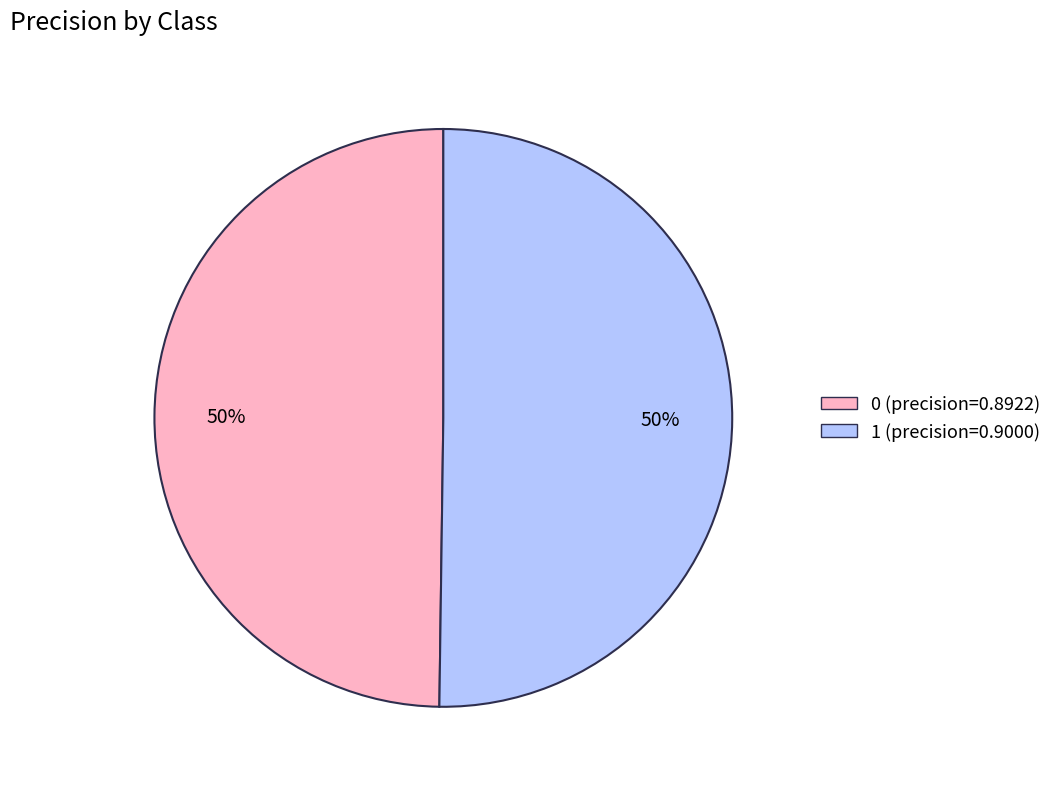

What percentage is the 1 (precision=0.9000) slice, to the nearest percent?

50%